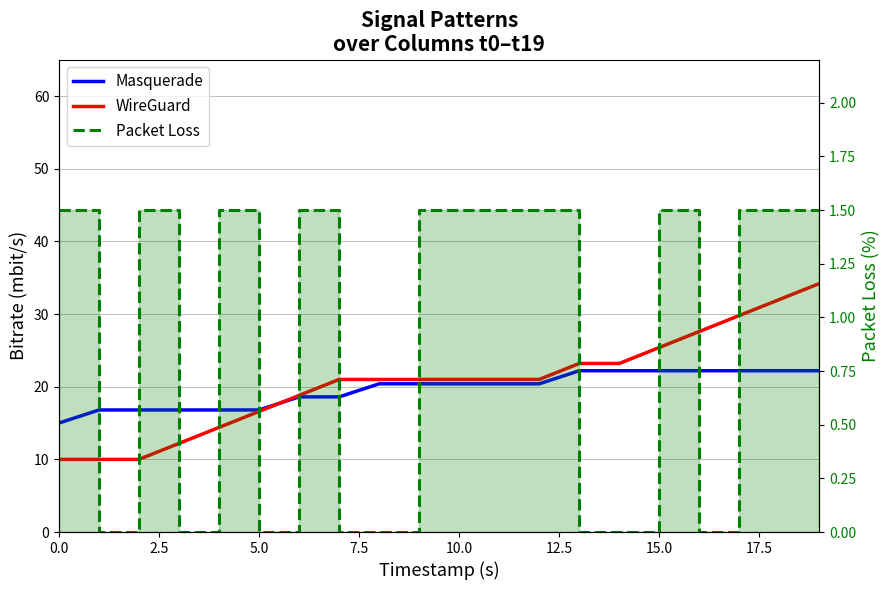

Reading left to right, list all the values displayed in this chart.

Masquerade: 15.0	16.8	16.8	16.8	16.8	16.8	18.6	18.6	20.4	20.4	20.4	20.4	20.4	22.2	22.2	22.2	22.2	22.2	22.2	22.2
WireGuard: 10.0	10.0	10.0	12.2	14.4	16.6	18.8	21.0	21.0	21.0	21.0	21.0	21.0	23.2	23.2	25.4	27.6	29.8	32.0	34.2
Packet Loss: 1.5	0.0	1.5	0.0	1.5	0.0	1.5	0.0	0.0	1.5	1.5	1.5	1.5	0.0	0.0	1.5	0.0	1.5	1.5	1.5